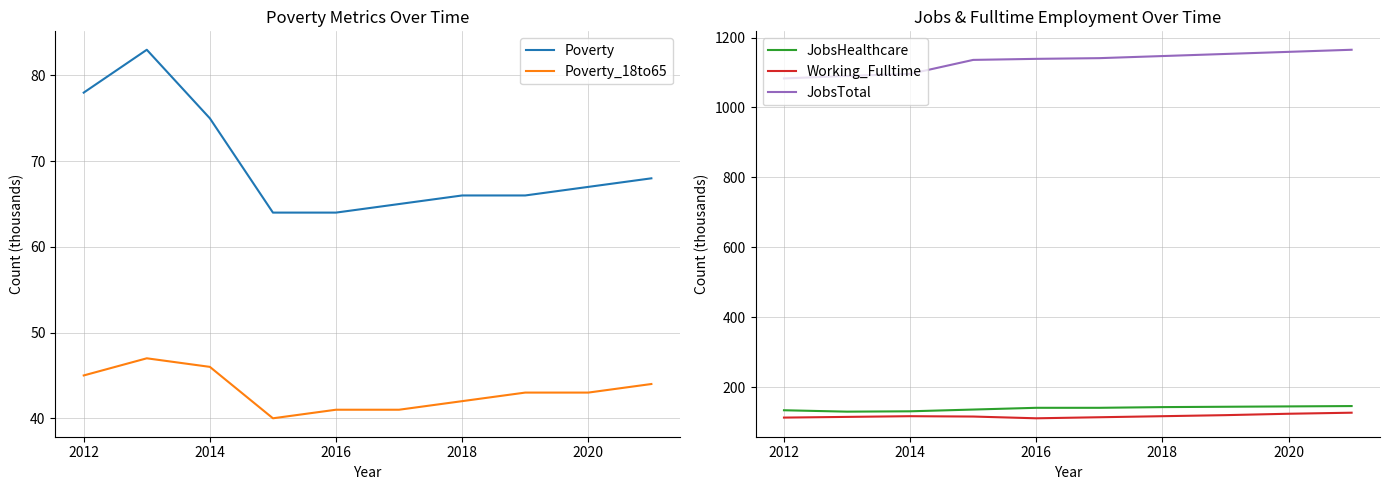

Is it true that Poverty equals 66 at 2018?

True